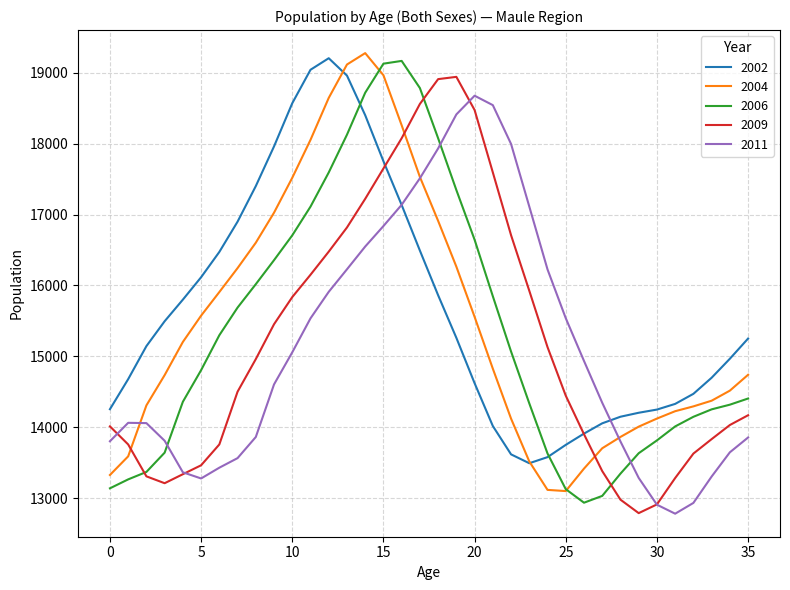

Which series ends up on top after the final intersection of 2004 and 2009?

2004